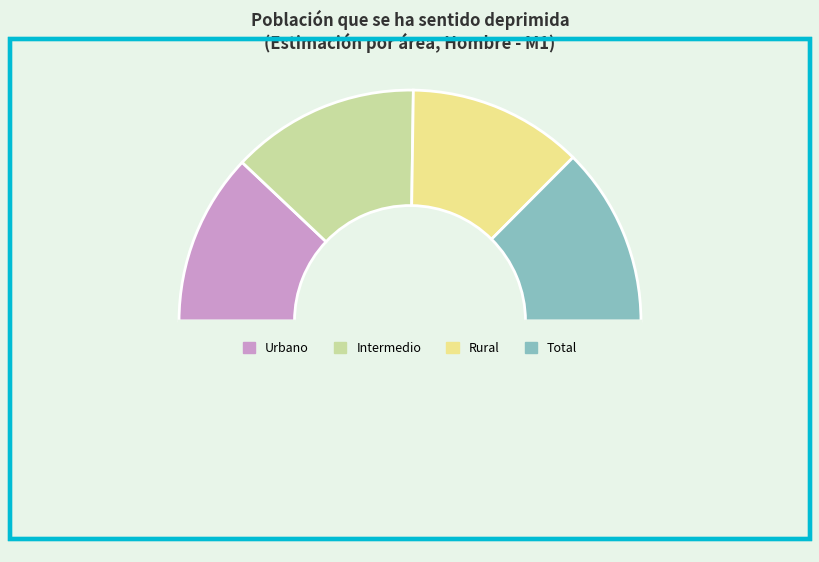

How many segments does this pie chart have?

5